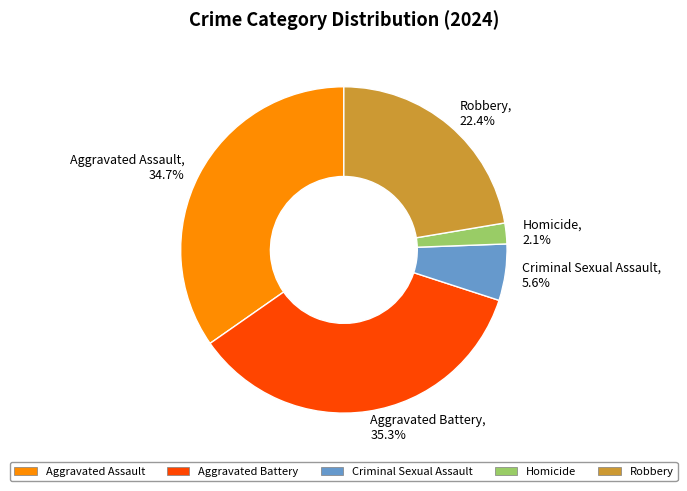

True or false: Robbery accounts for 30% of the total.

False